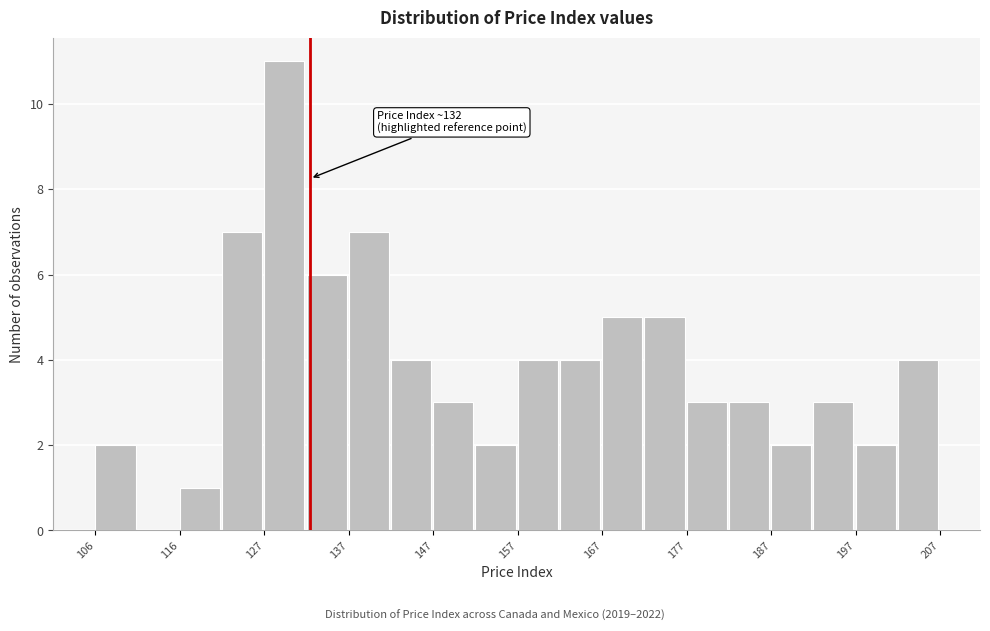

Read against the x-axis, roughly where is the centre of the tallest bar?

128